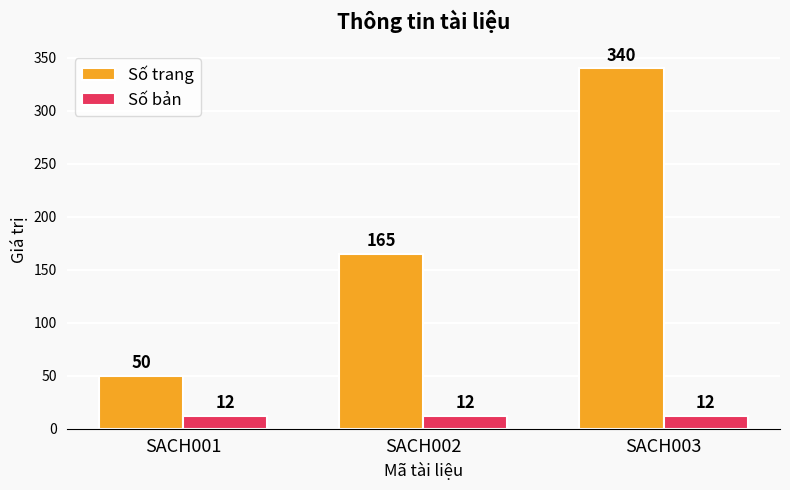

True or false: Số bản has a value of 12 at SACH002.

True